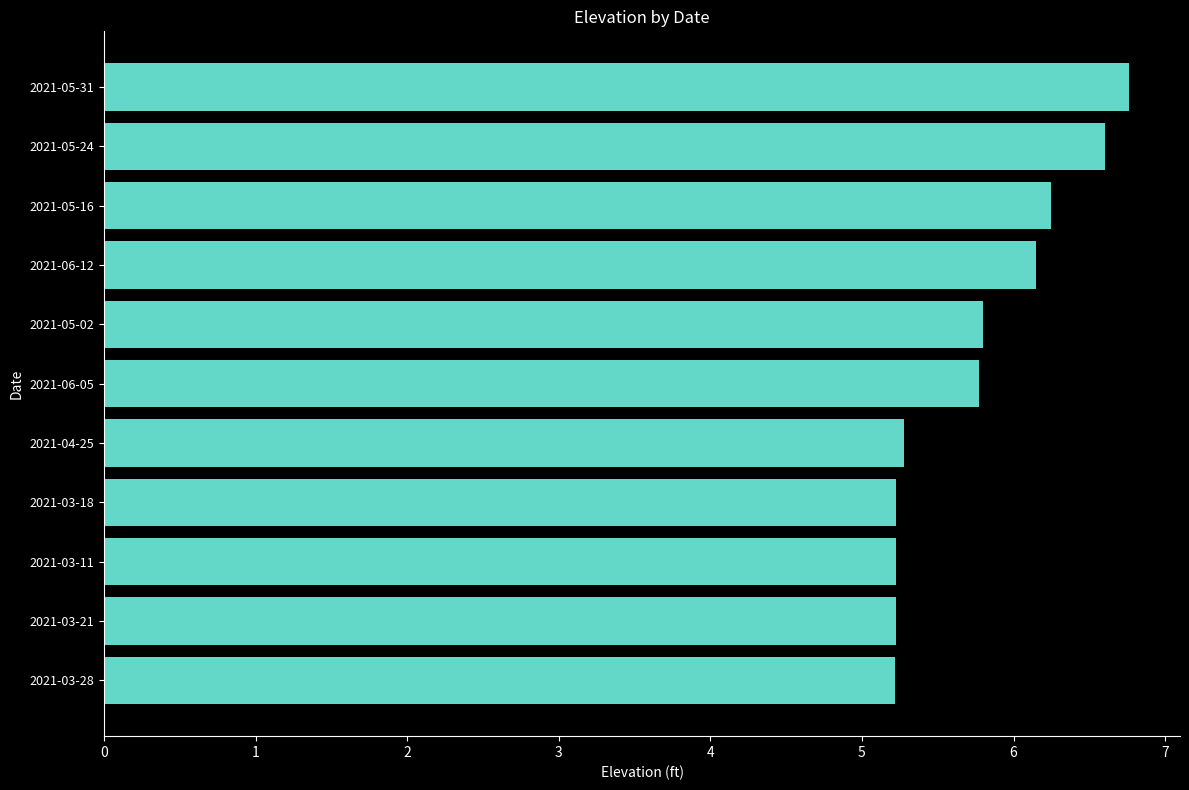

What is the difference between the maximum and minimum values?

1.5